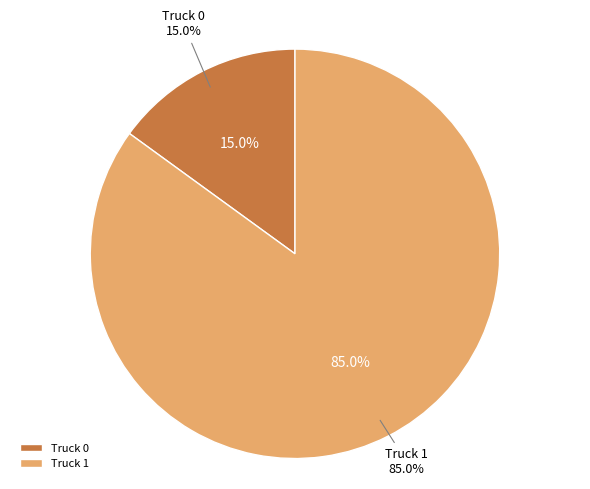

Which slice is the largest?

Truck 1